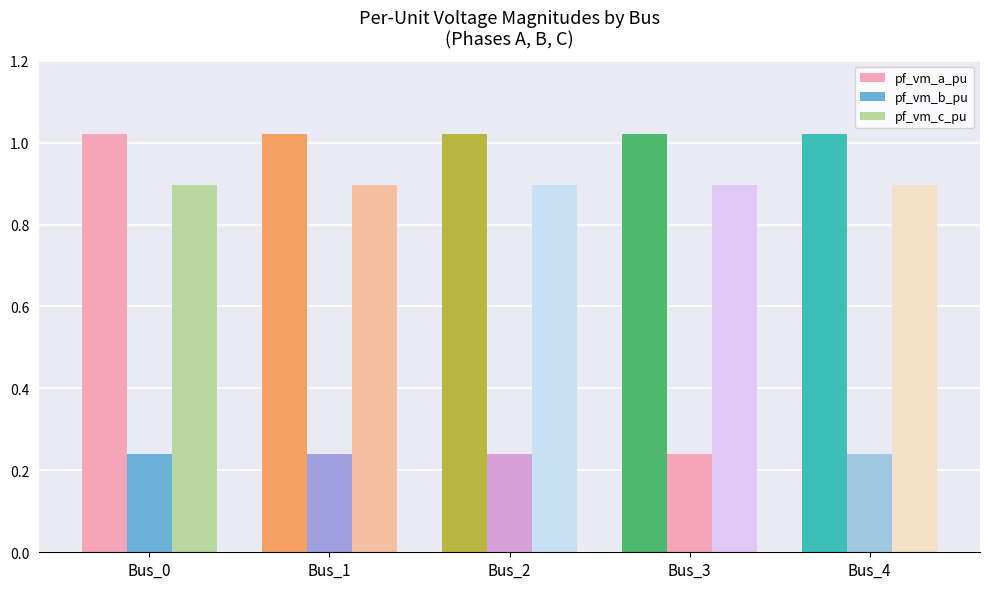

Are the bars horizontal?

No